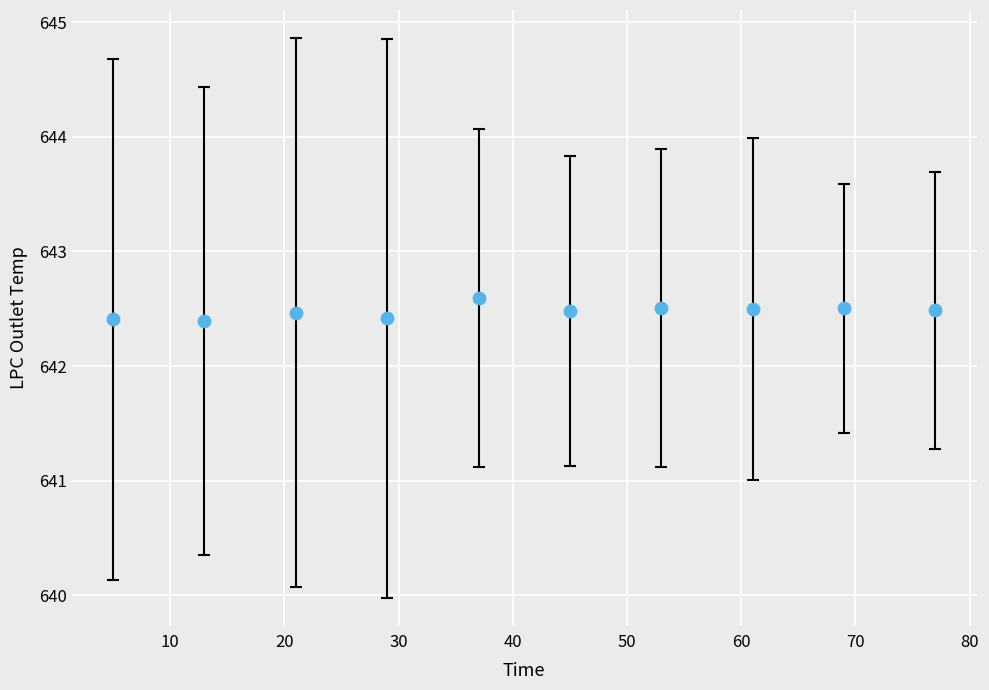

What is the average Y value?

642.5